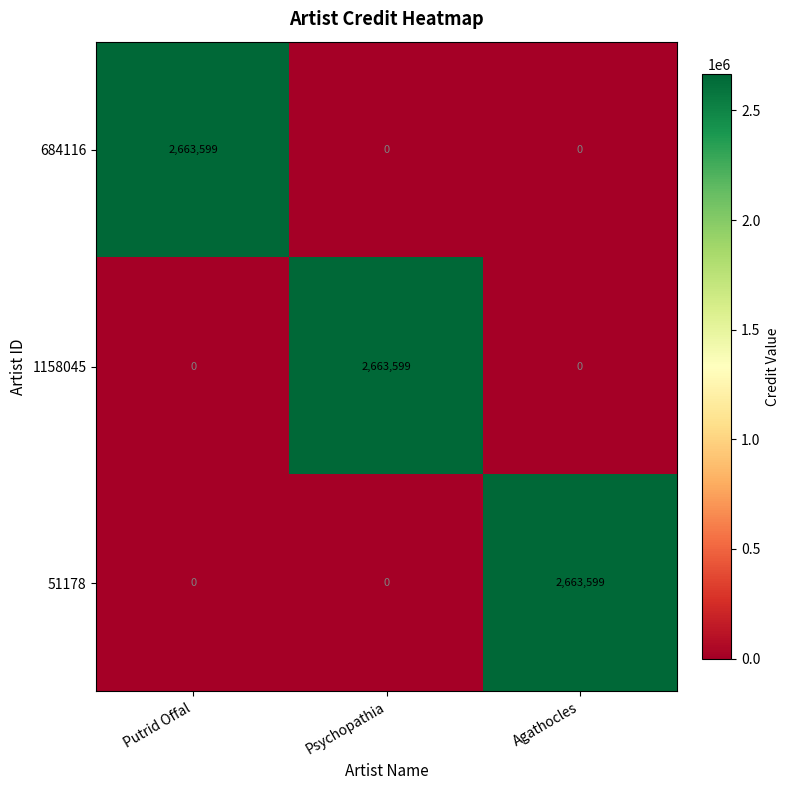

What is the spread (max minus min) of values at Psychopathia?

2663599